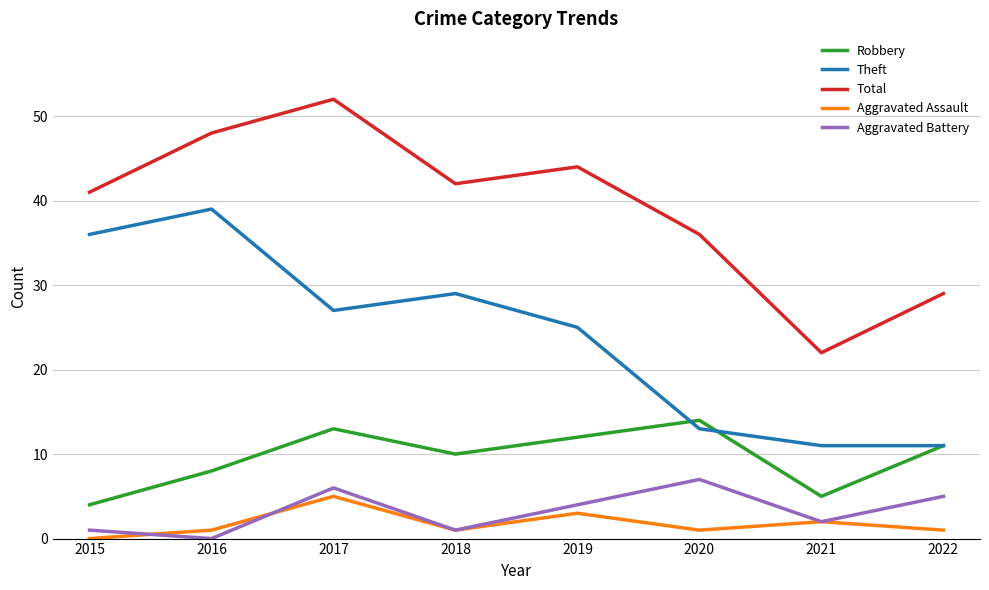

The value of Aggravated Assault at 2017 is 9. True or false?

False